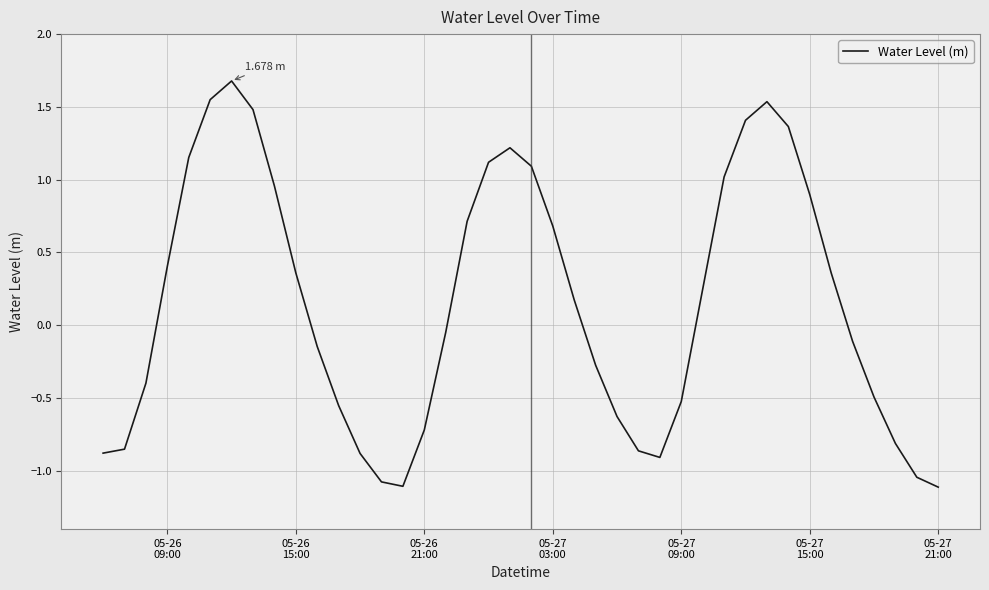

What is the difference between the maximum and minimum values?

2.8